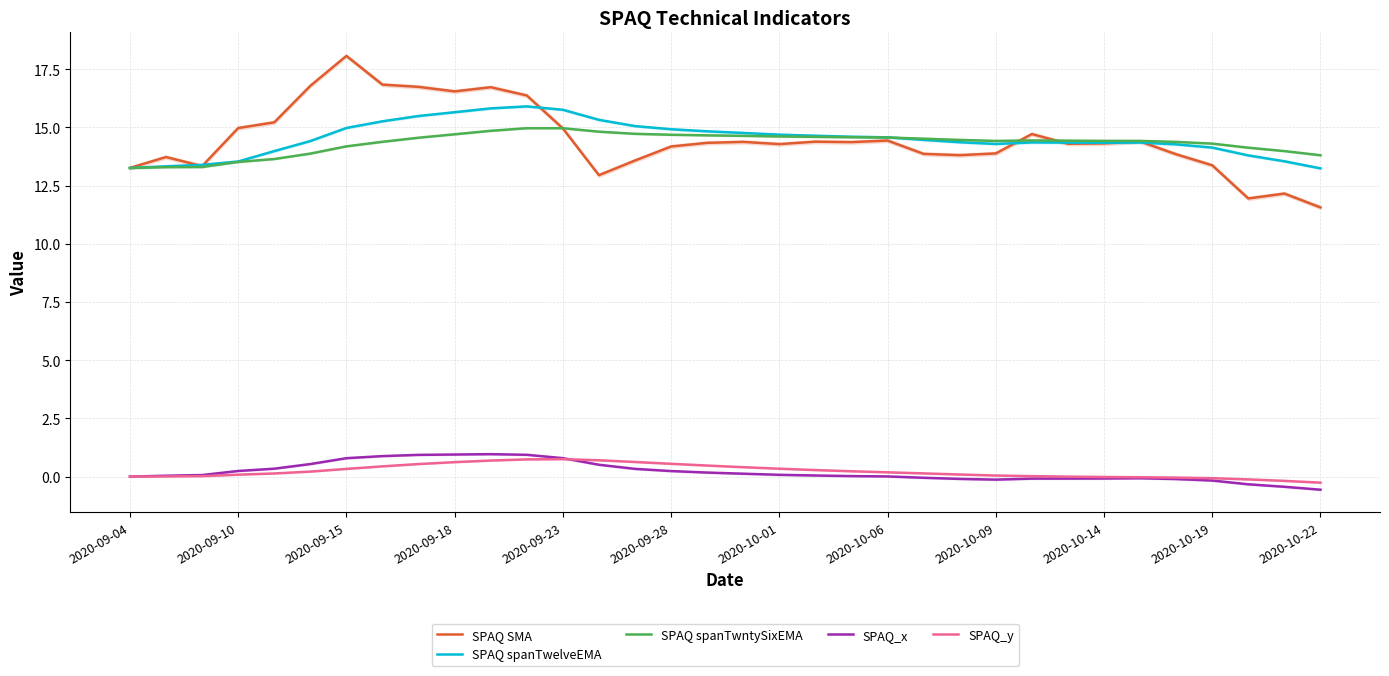

Rank the series by their maximum value, from highest to lowest.

SPAQ SMA, SPAQ spanTwelveEMA, SPAQ spanTwntySixEMA, SPAQ_x, SPAQ_y